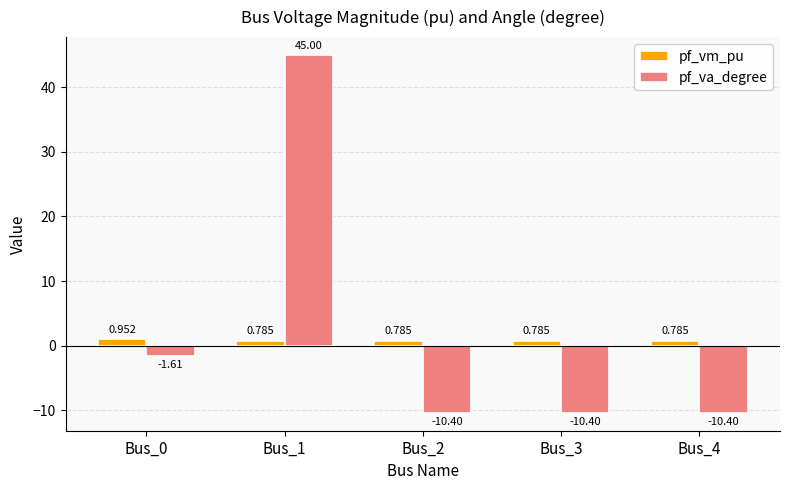

Count the pf_vm_pu values in the range 0 to 1.

5